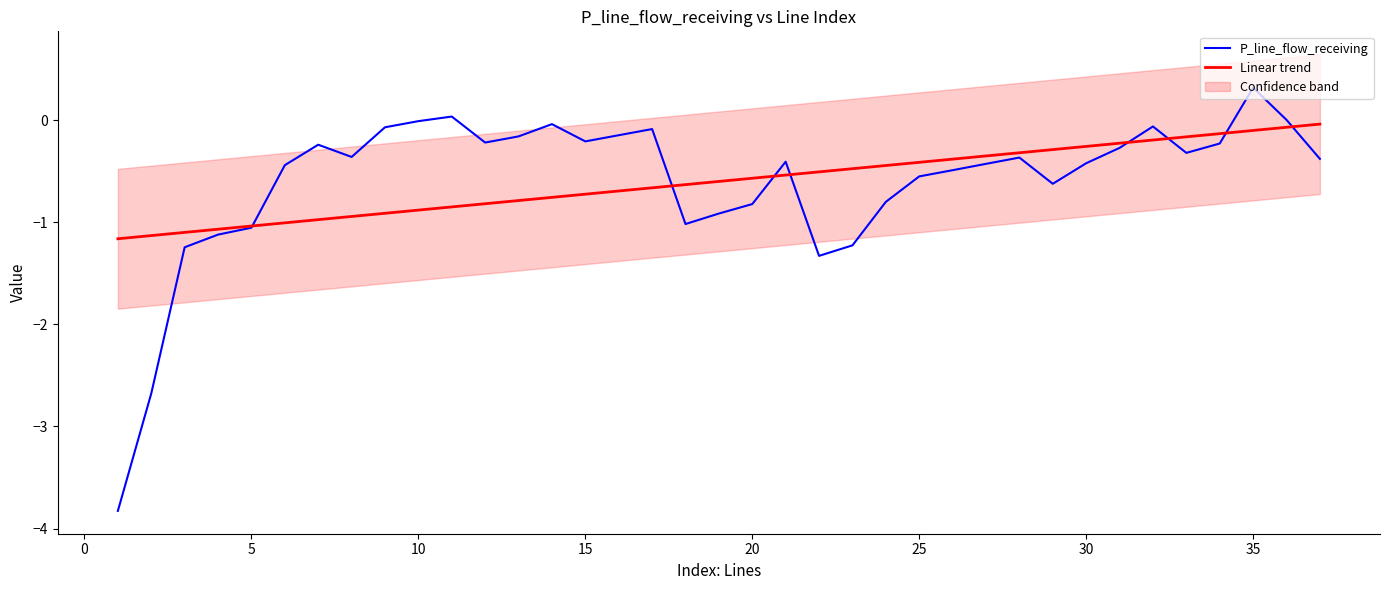

At how many categories does at least one series exceed -2?

37